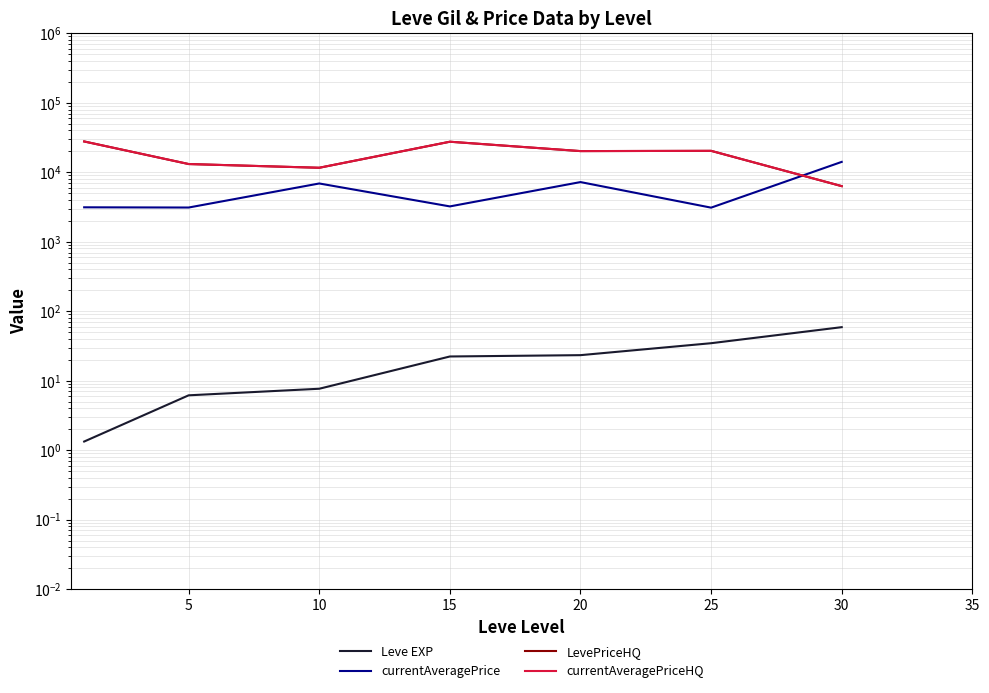

The value of currentAveragePrice at 5 is 4595.6. True or false?

False